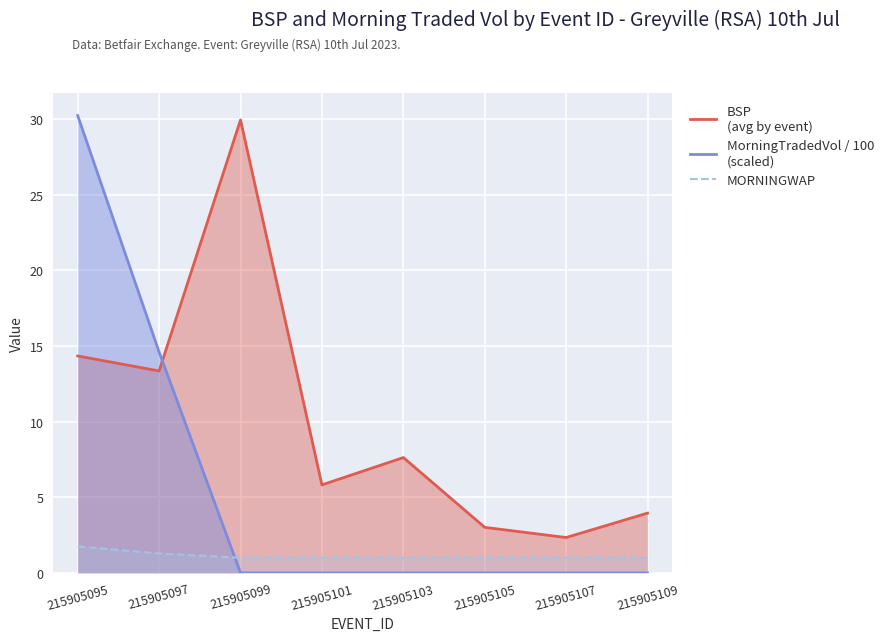

At which category does the chart reach its peak across all series?

215905095